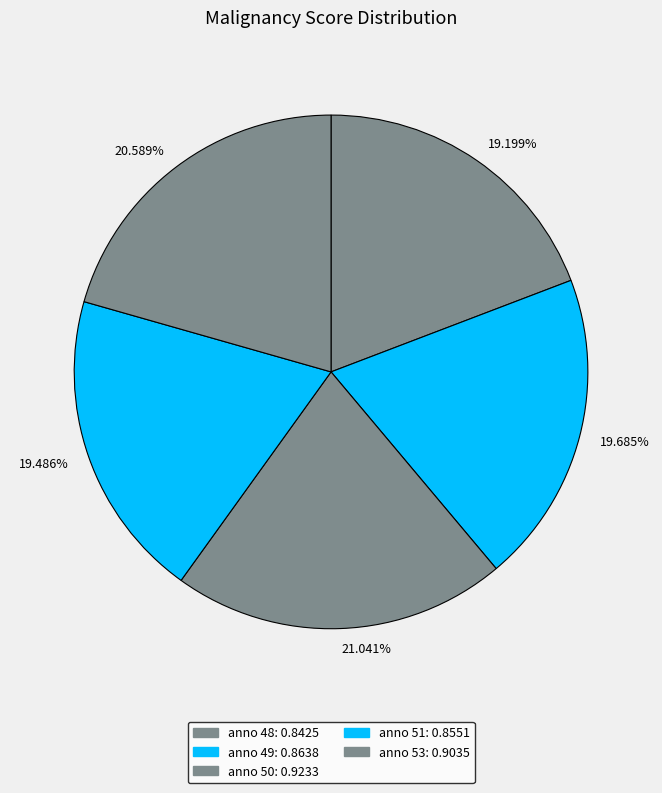

Is the sum of 19.199% and 19.486% greater than half?

No